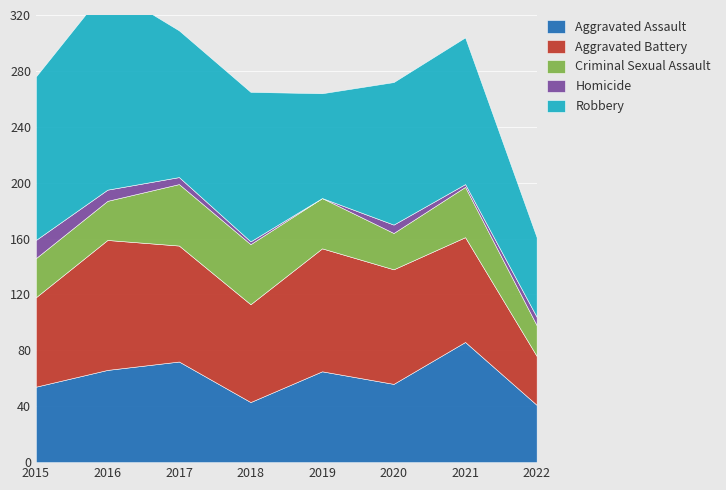

What is the difference between the maximum and minimum values in the Robbery series?

88